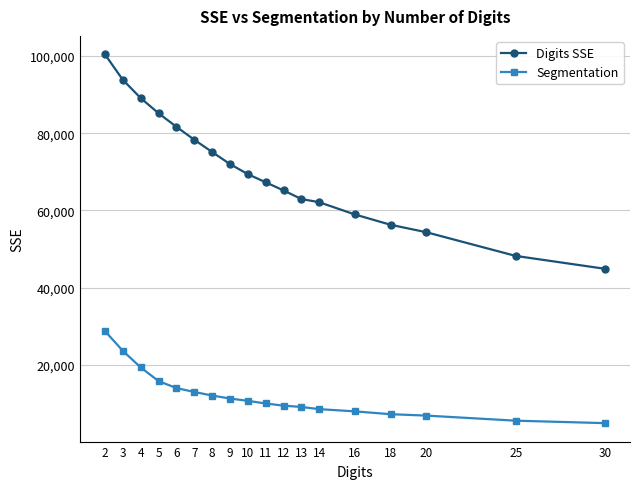

Where is Digits SSE nearest to the value 72660?

9